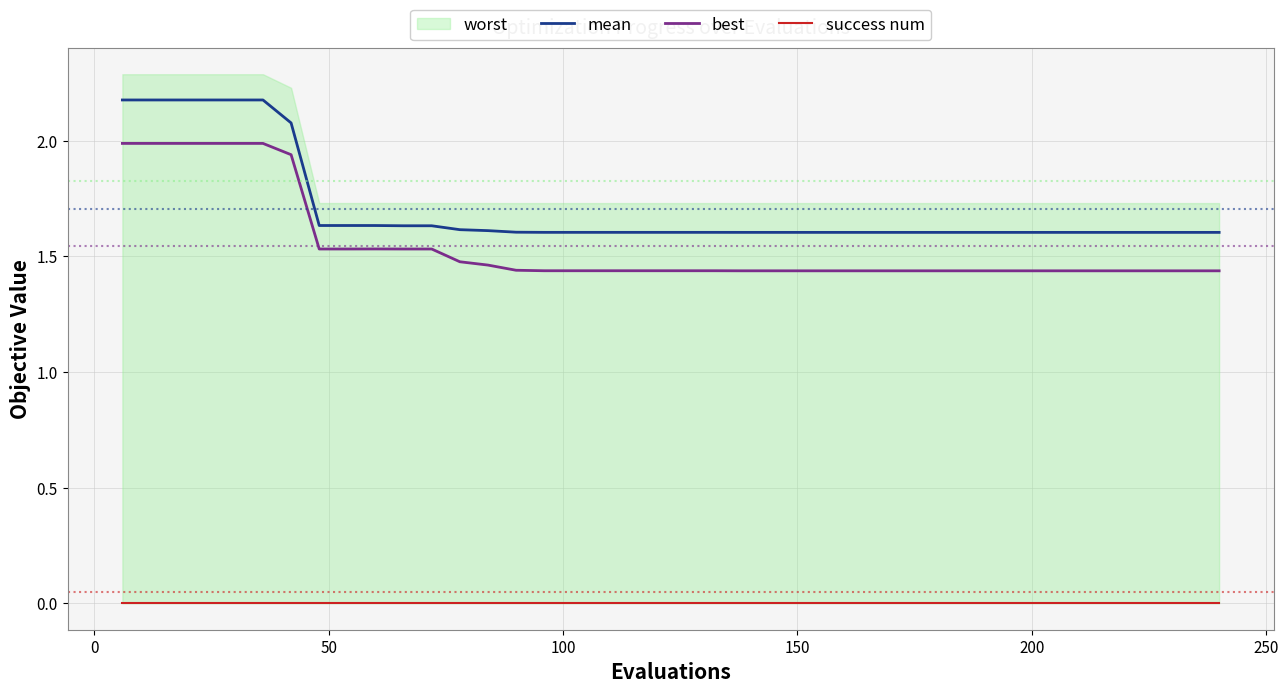

What is the value of the mean point at the 7th from the left?

2.1